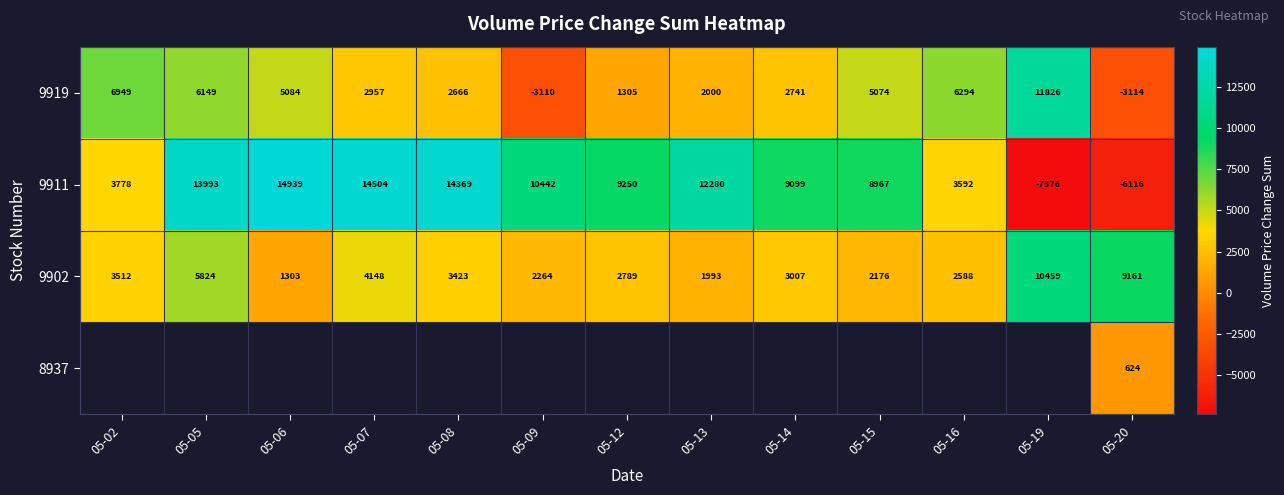

At which label does 9911 first exceed 9250?

05-05